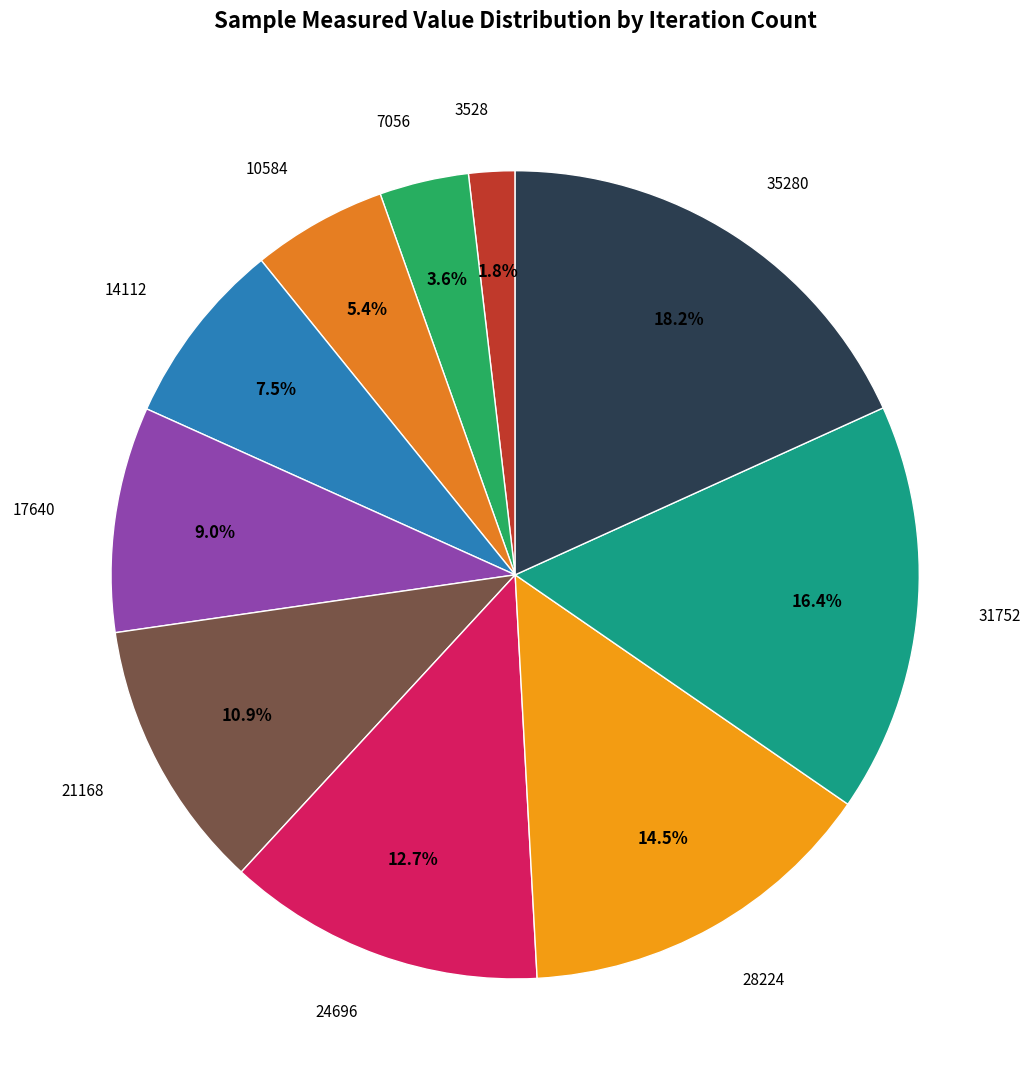

How many segments does this pie chart have?

10